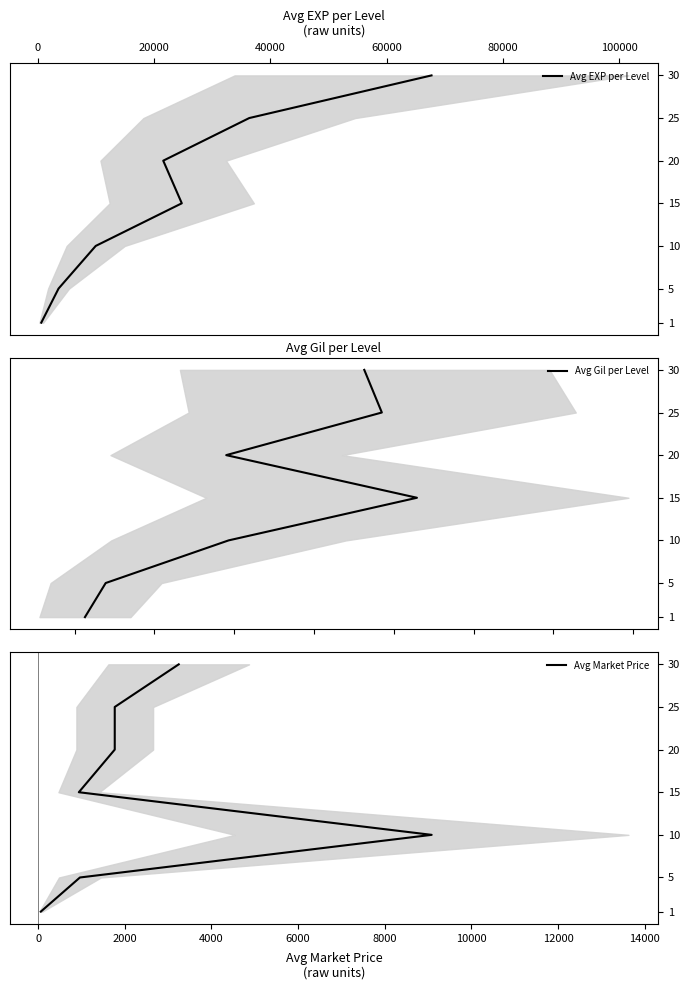

At 0, list the series in order from smallest to largest.

Avg EXP per Level, Avg Gil per Level, Avg Market Price